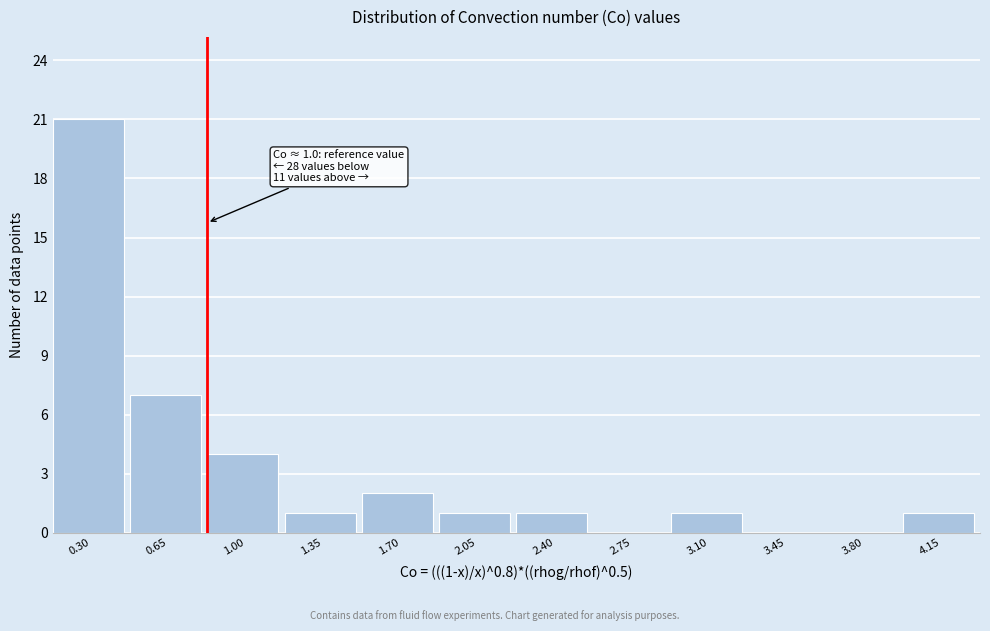

Reading right to left, list all the values displayed in this chart.

4.15=1	3.80=0	3.45=0	3.10=1	2.75=0	2.40=1	2.05=1	1.70=2	1.35=1	1.00=4	0.65=7	0.30=21